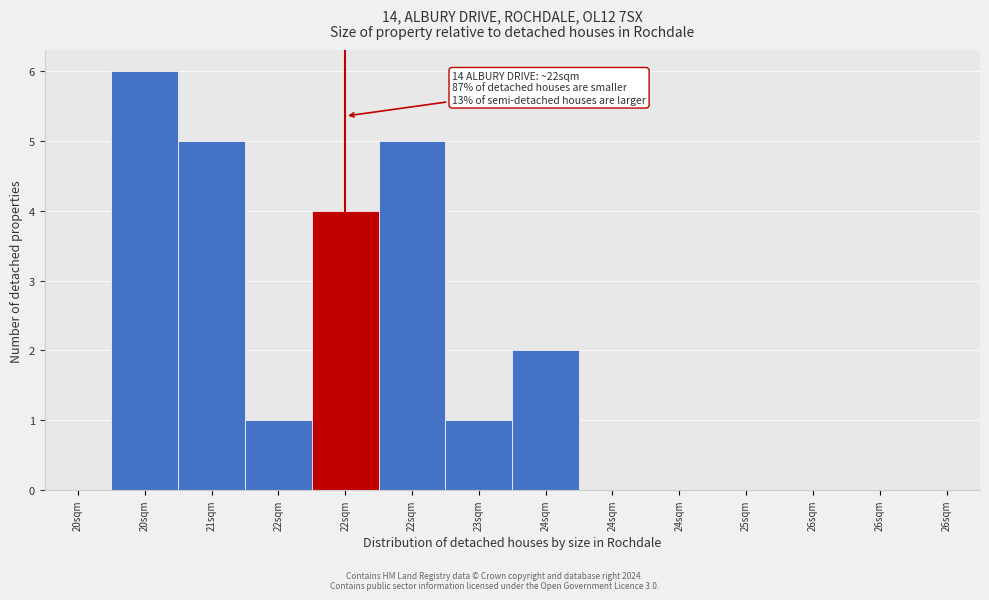

How many series are shown in this chart?

1